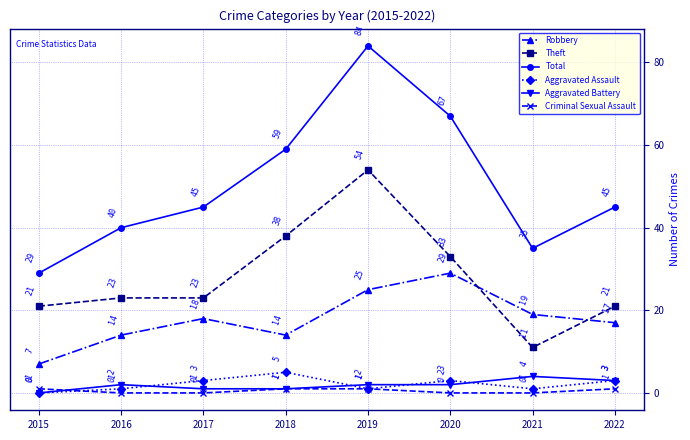

How many values in the Total series are below 45?

3